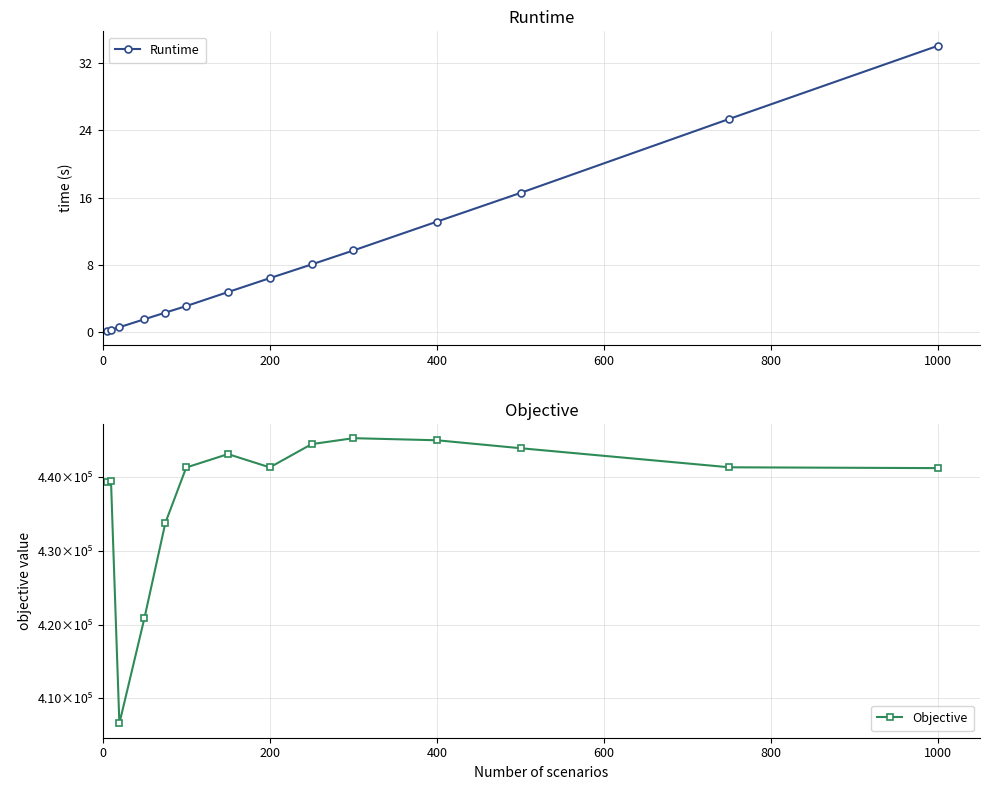

The Runtime series shows 13.2 at 400. True or false?

True